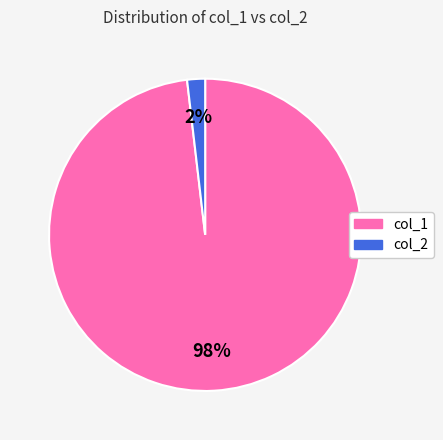

Is there any slice that represents more than half of the pie?

Yes